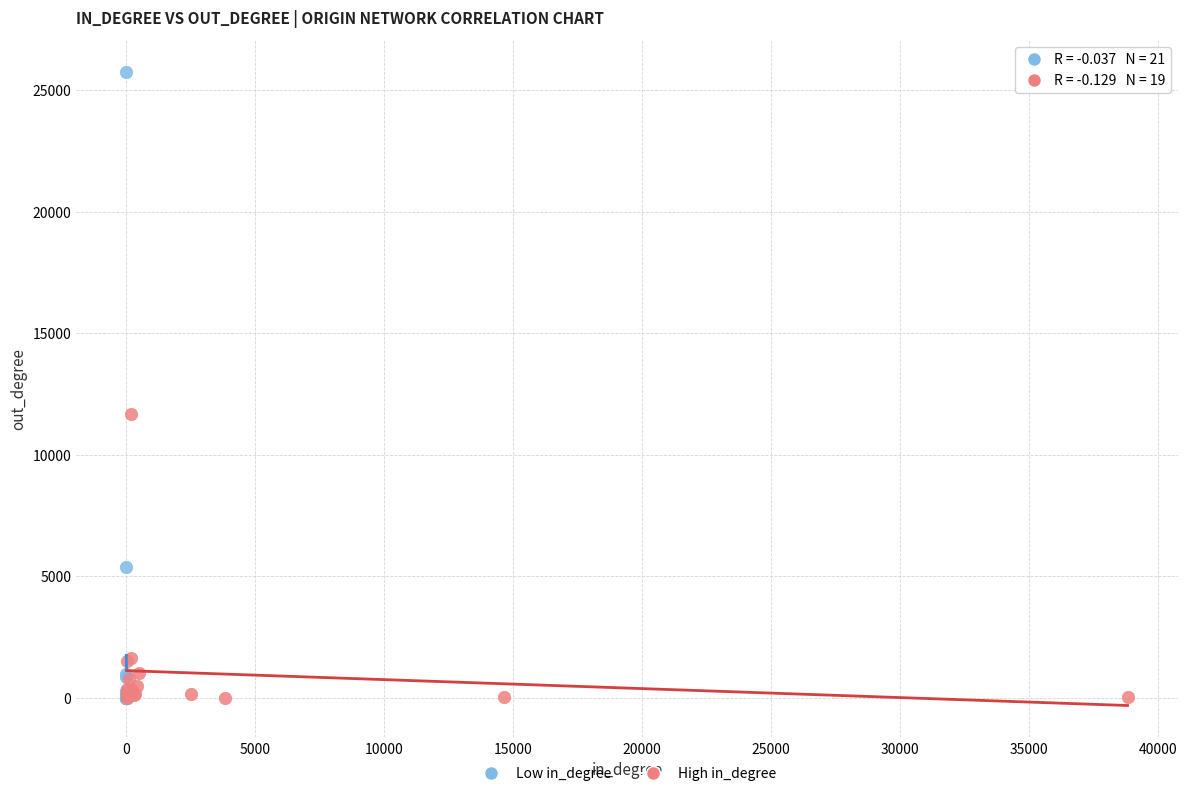

Which series reaches the maximum Y coordinate?

Low in_degree